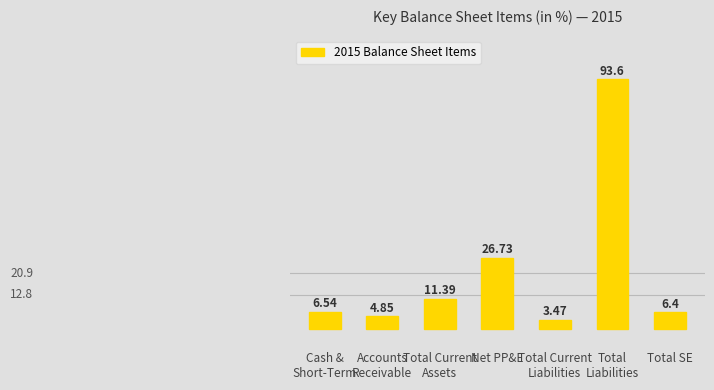

Which label corresponds to the smallest value in the chart?

Total Current
Liabilities